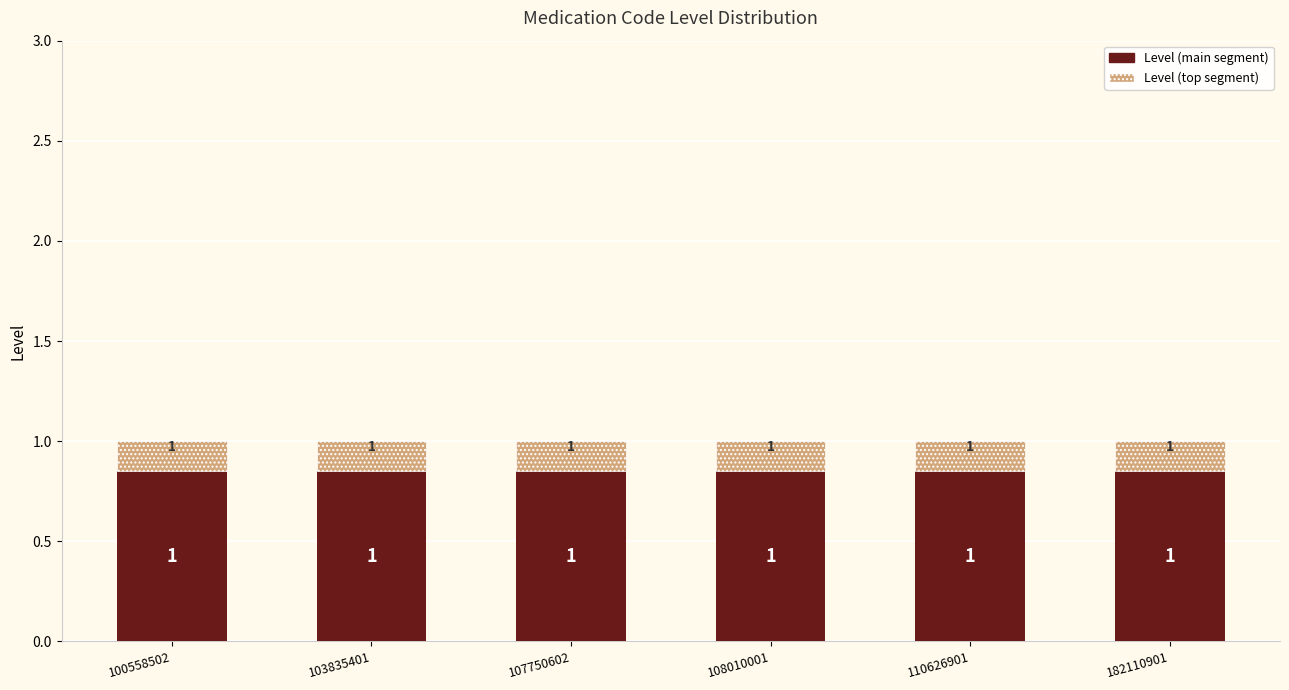

How many bars are there in total?

6